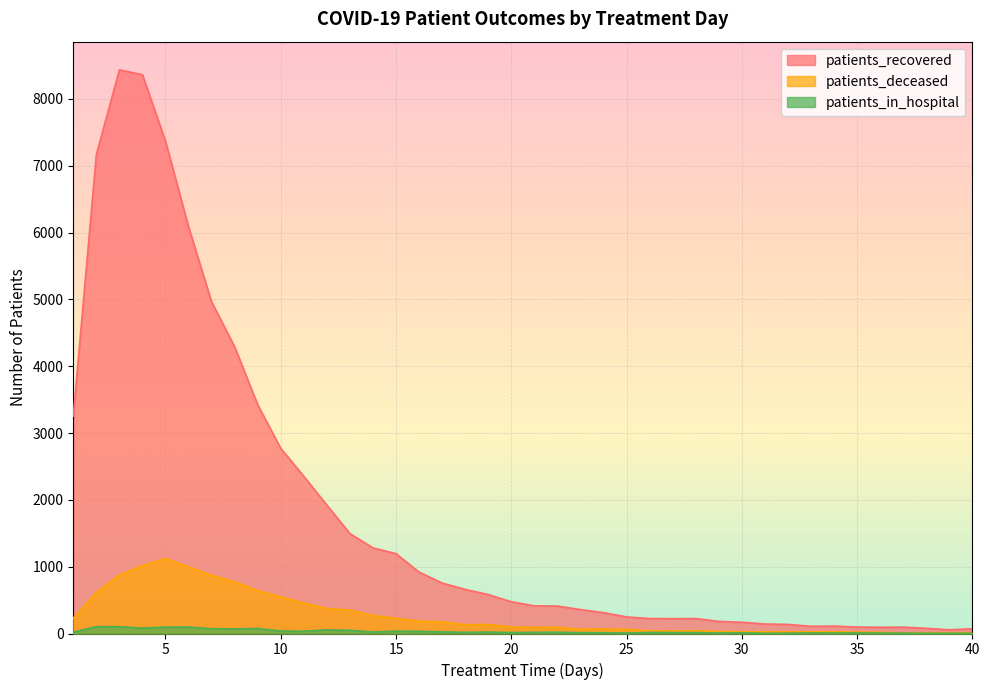

Reading left to right, what are all the values shown in this chart?

patients_recovered: 1=3255	2=7167	3=8436	4=8363	5=7369	6=6087	7=4964	8=4291	9=3425	10=2771	11=2352	12=1922	13=1496	14=1281	15=1195	16=919	17=755	18=660	19=583	20=475	21=414	22=411	23=358	24=312	25=248	26=224	27=222	28=224	29=181	30=168	31=142	32=136	33=108	34=111	35=97	36=93	37=95	38=78	39=55	40=71
patients_deceased: 1=228	2=615	3=876	4=1017	5=1123	6=997	7=871	8=775	9=643	10=548	11=458	12=375	13=351	14=270	15=228	16=184	17=175	18=132	19=135	20=97	21=91	22=92	23=64	24=66	25=64	26=41	27=36	28=43	29=30	30=25	31=25	32=23	33=25	34=24	35=21	36=17	37=10	38=10	39=12	40=11
patients_in_hospital: 1=20	2=103	3=102	4=80	5=96	6=97	7=72	8=69	9=75	10=37	11=34	12=55	13=48	14=22	15=36	16=33	17=24	18=18	19=21	20=14	21=18	22=19	23=13	24=11	25=6	26=16	27=14	28=14	29=7	30=10	31=3	32=5	33=8	34=6	35=8	36=6	37=6	38=3	39=4	40=4